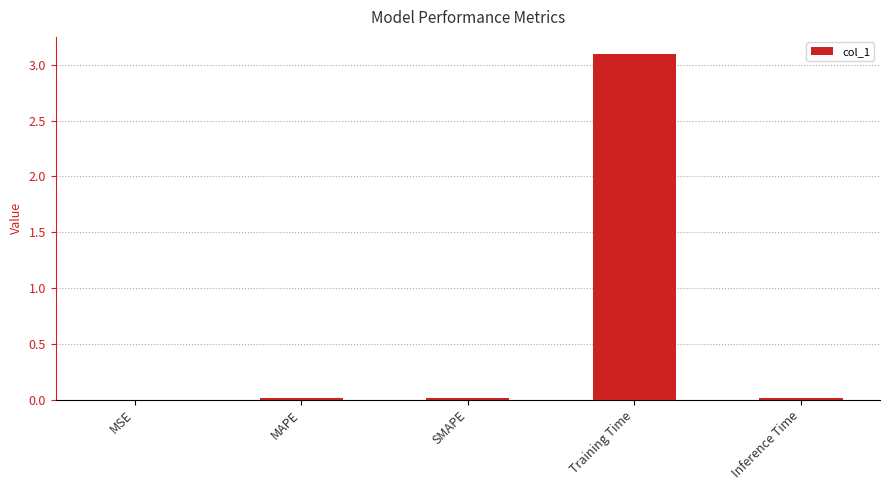

True or false: the data shows 3.1 at Training Time.

True